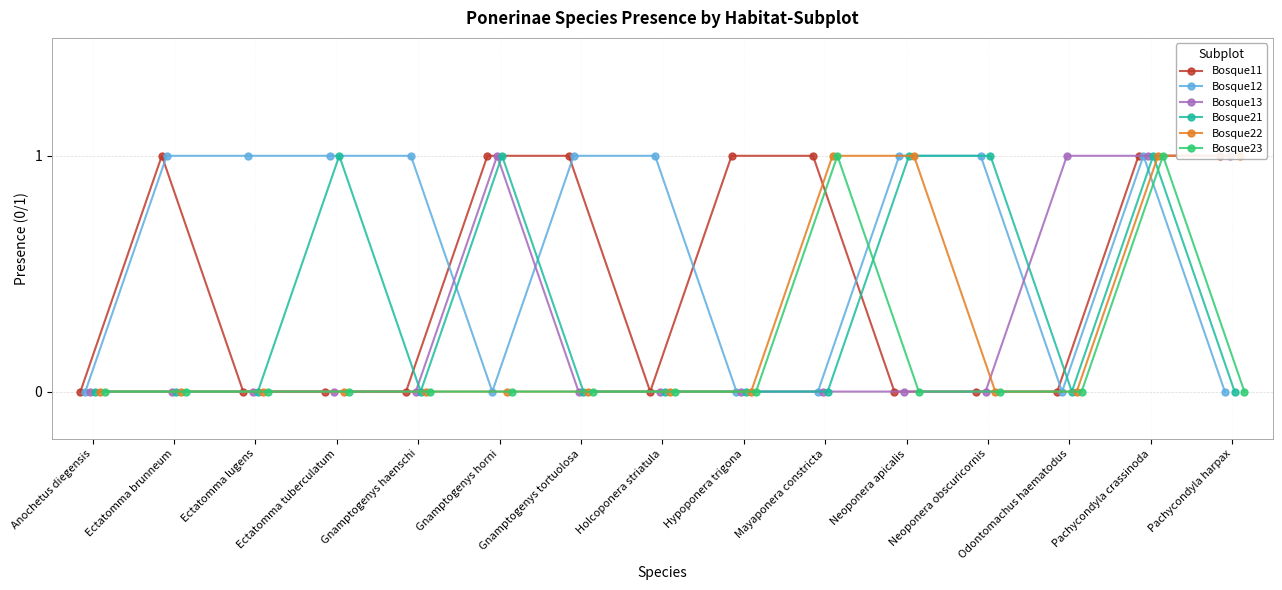

What is the value of the Bosque12 point at the 4th from the left?

1